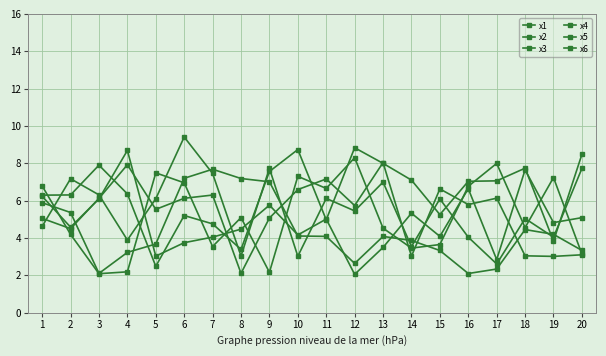

The x2 series shows 3.0 at 8. True or false?

True